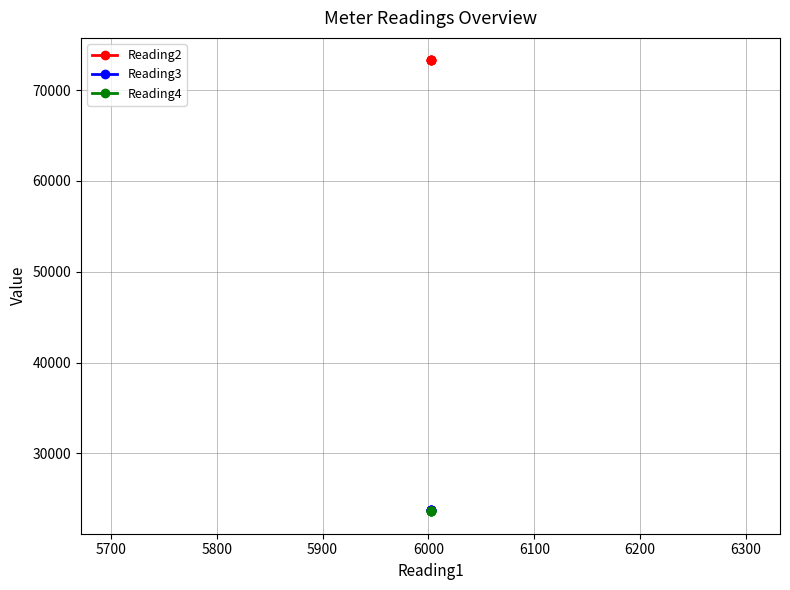

What is the value of the Reading4 point at the 1st from the left?

23632